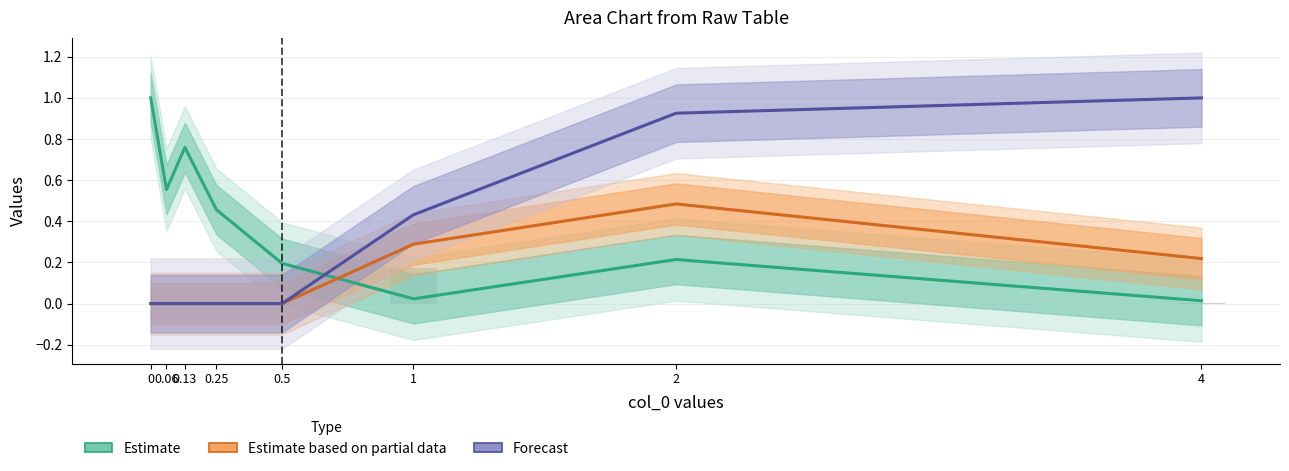

Which series has the largest total across all categories?

Estimate